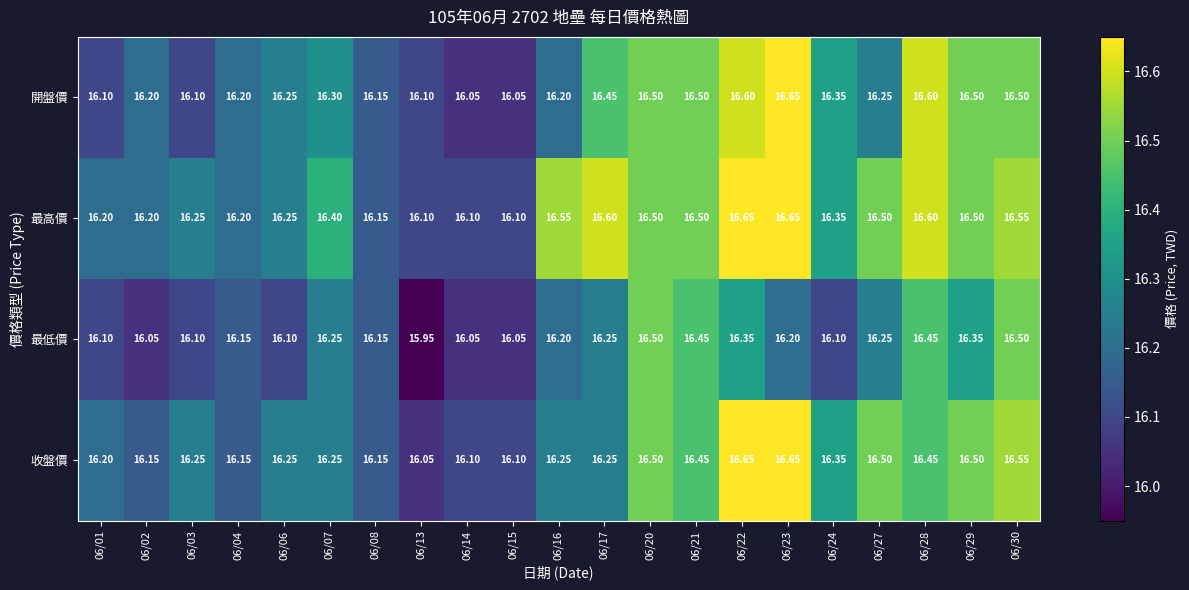

Is the value of 最低價 at 06/22 greater than the value of 開盤價 at 06/06?

Yes